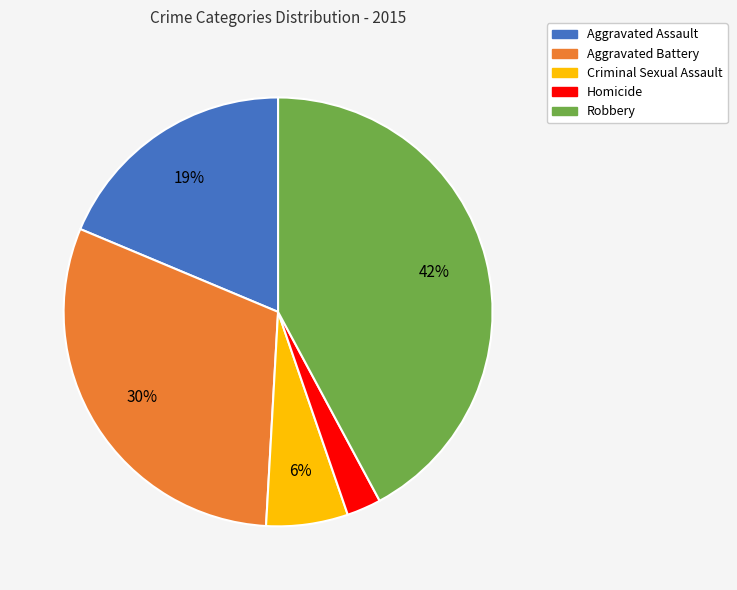

Count the number of slices in the pie.

5